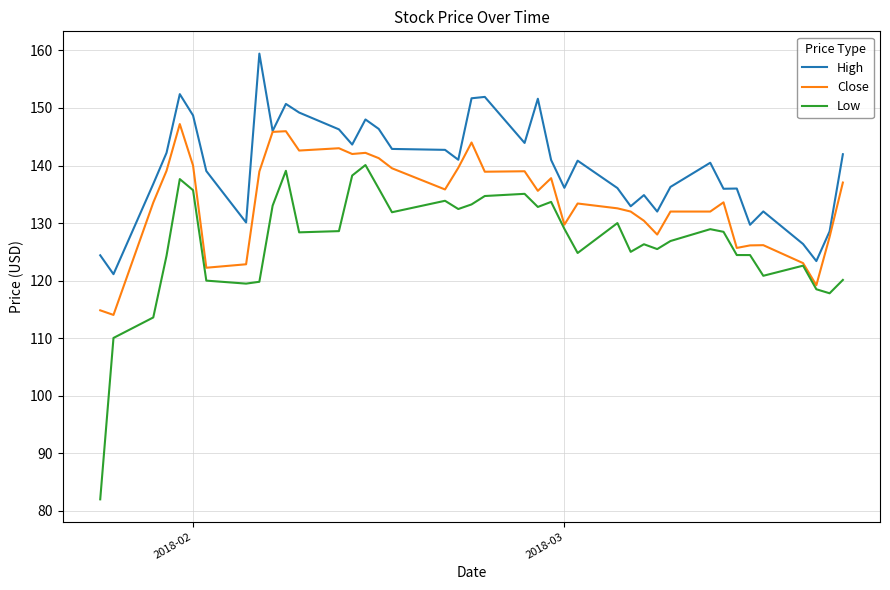

True or false: Low and High cross at least once.

False